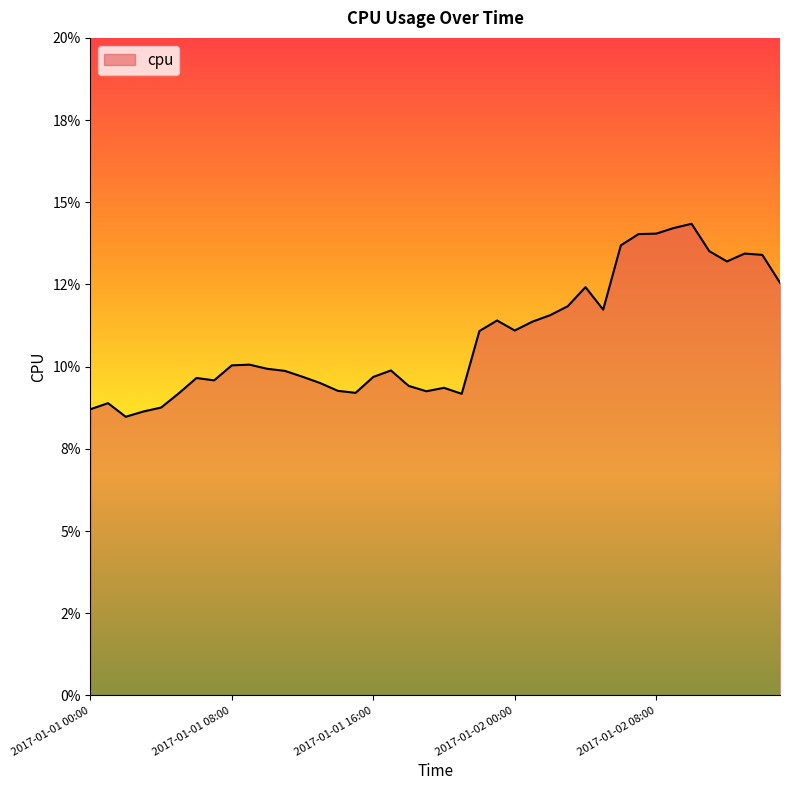

What is the difference between the second highest and minimum values?

0.1